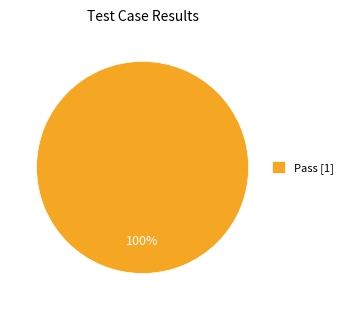

True or false: Pass [1] accounts for 89% of the total.

False